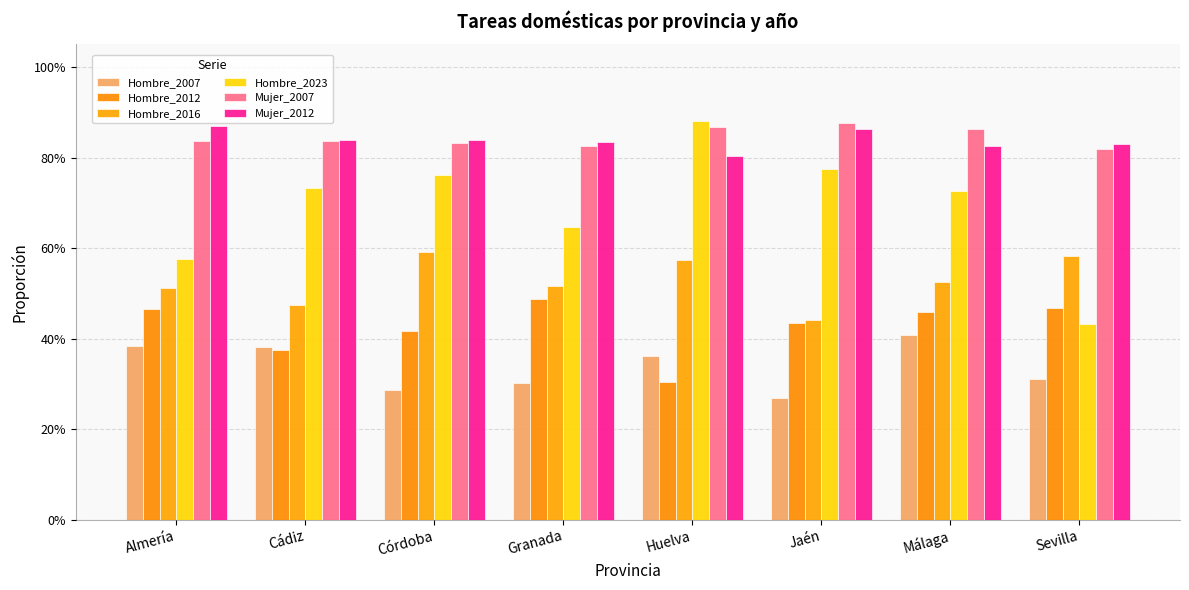

What is the difference between the maximum and minimum values in the Hombre_2012 series?

0.2